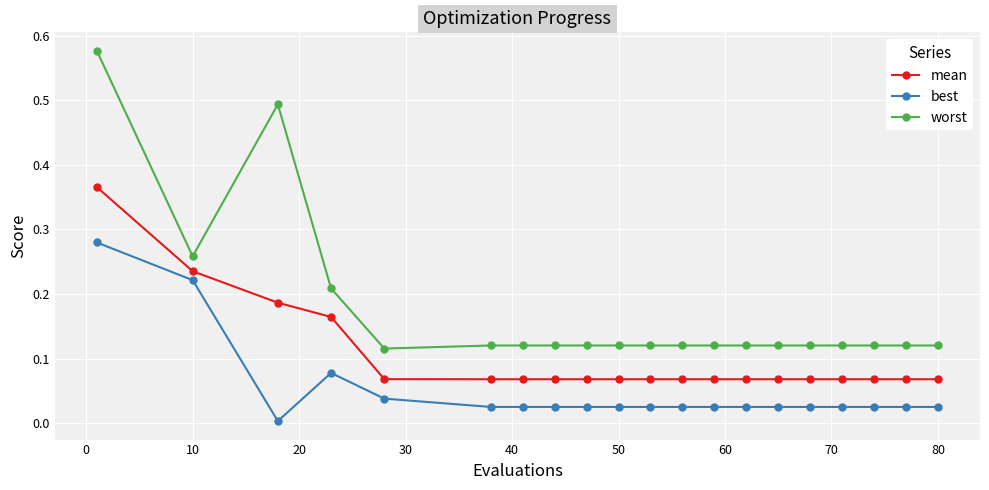

Which series has the largest total across all categories?

worst